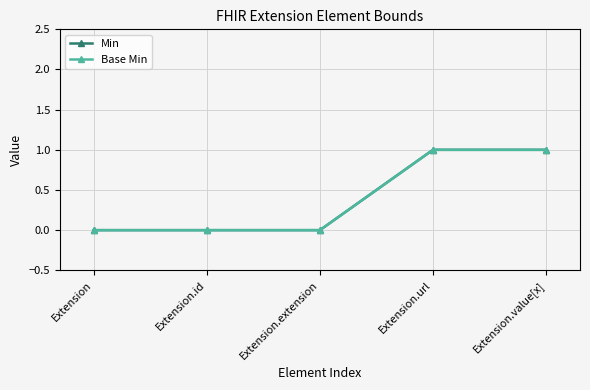

At Extension.value[x], list the series in order from smallest to largest.

Min, Base Min